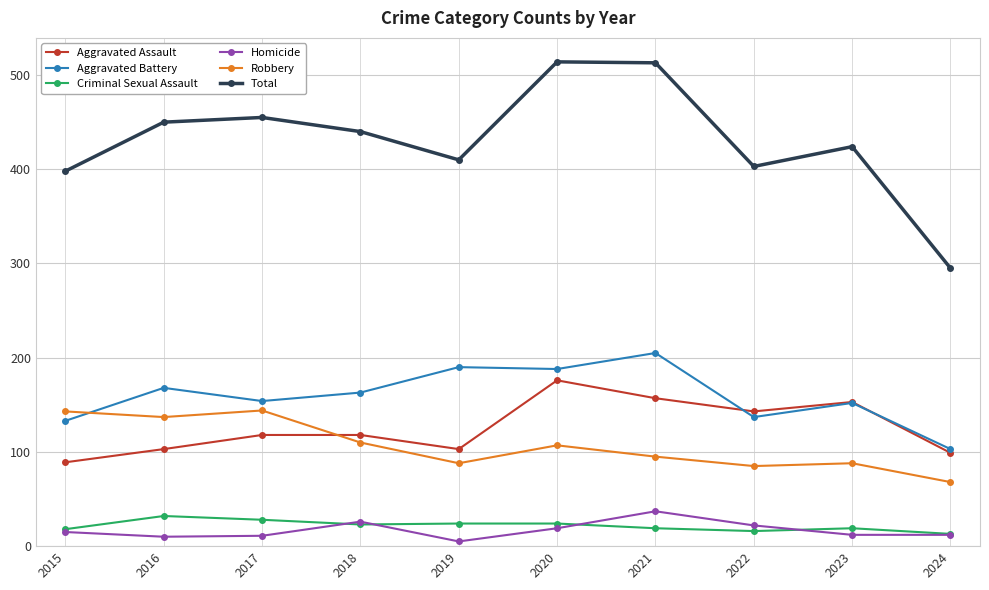

Rank the series at 2022 from lowest to highest value.

Criminal Sexual Assault, Homicide, Robbery, Aggravated Battery, Aggravated Assault, Total